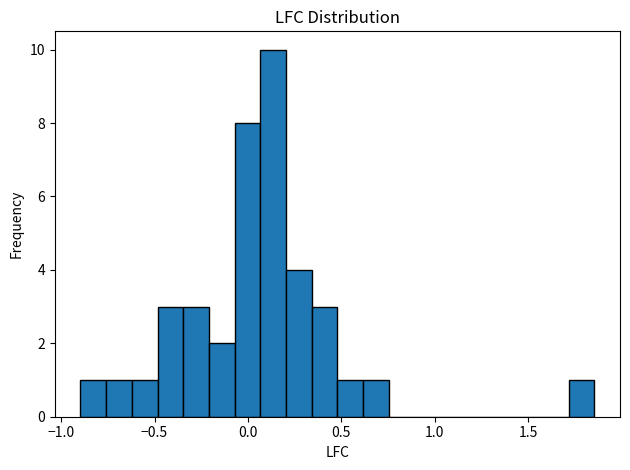

Read against the x-axis, roughly where is the centre of the tallest bar?

0.15